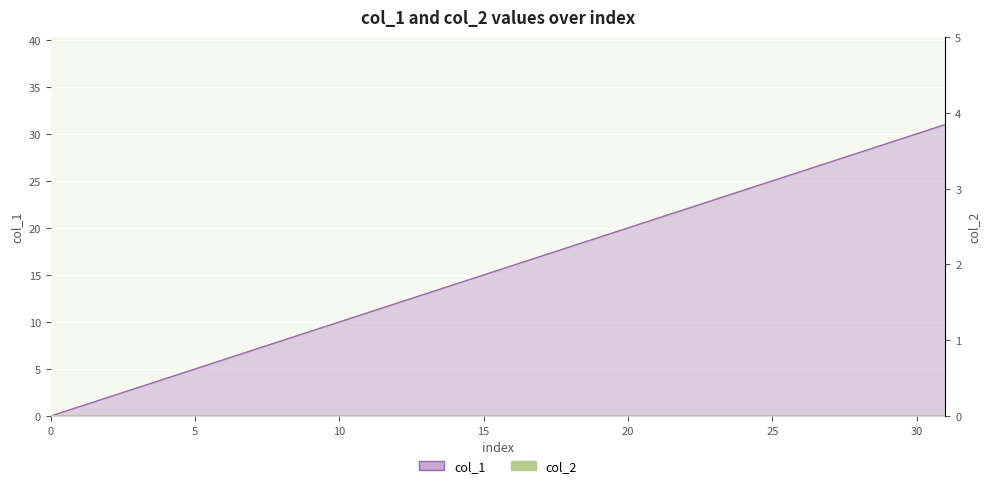

True or false: the data shows 12 at 30.

False